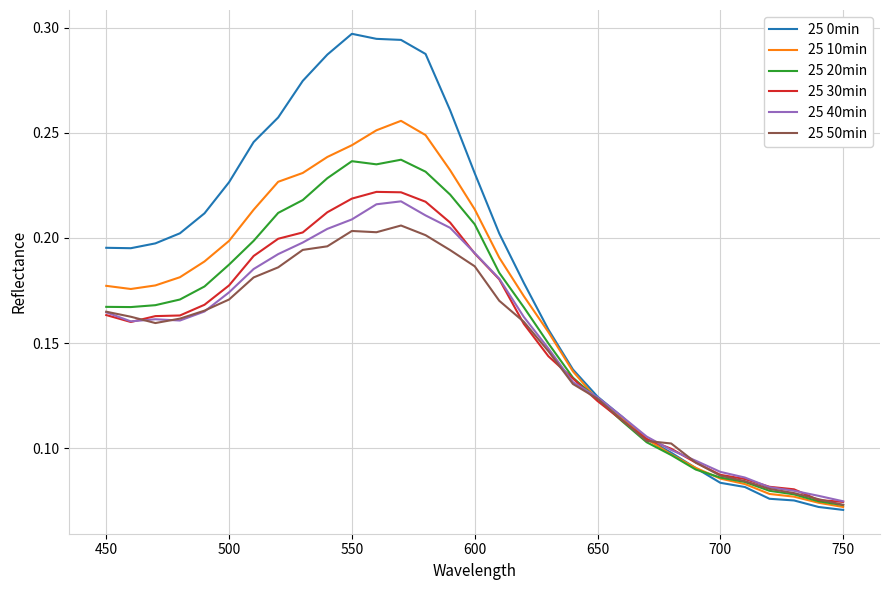

Which series has the widest spread of values?

25 0min